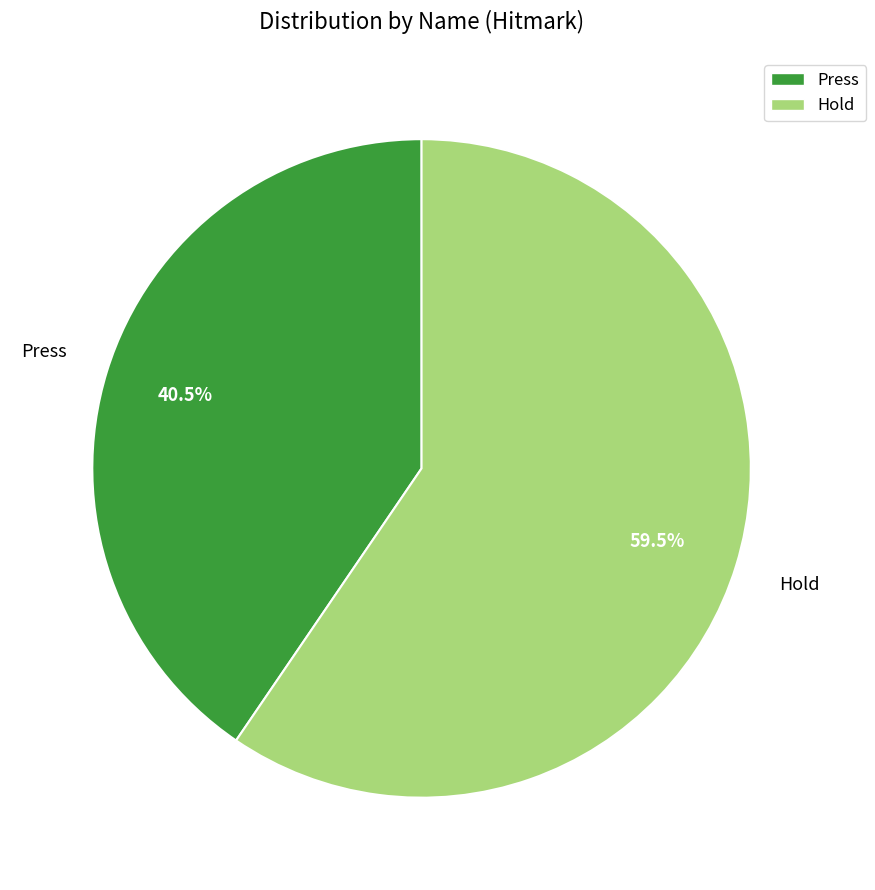

Which slice is the smallest?

Press